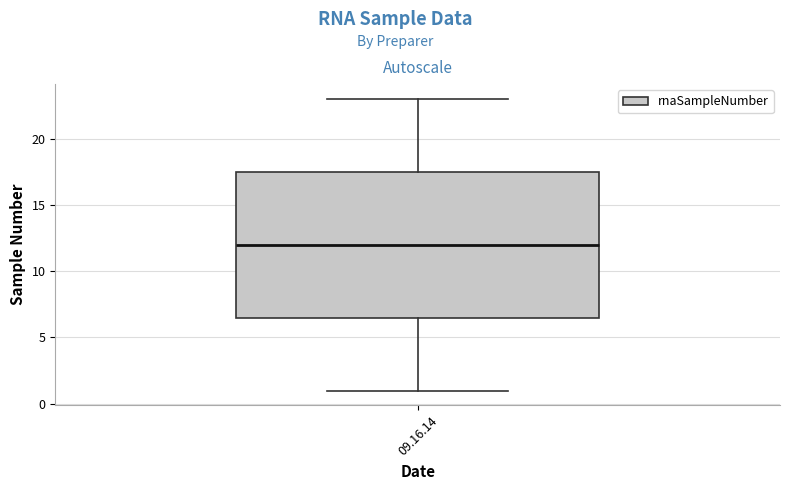

Read this box plot against the y-axis: the position of the median line, the range covered by the box, and the ends of both whiskers. The values are not printed on the chart, so give them approximately, as read against the axis.

median 12.0, box 6.5 to 17.5, whiskers 1.0 to 23.0